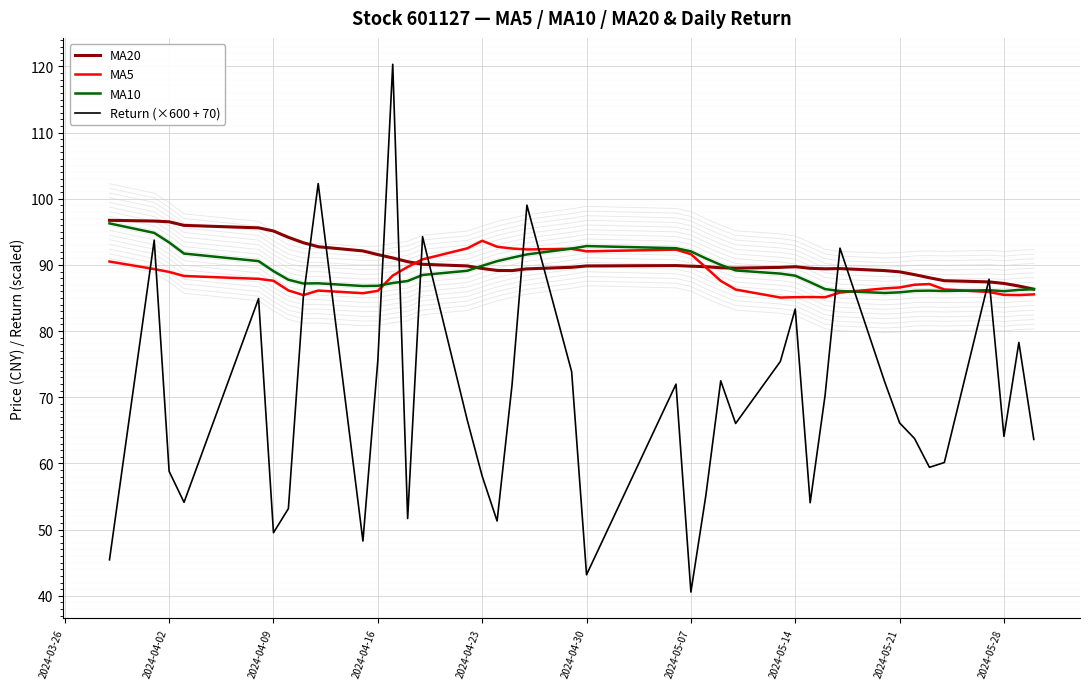

Is it true that MA10 equals 50.1 at 2024-05-14?

False